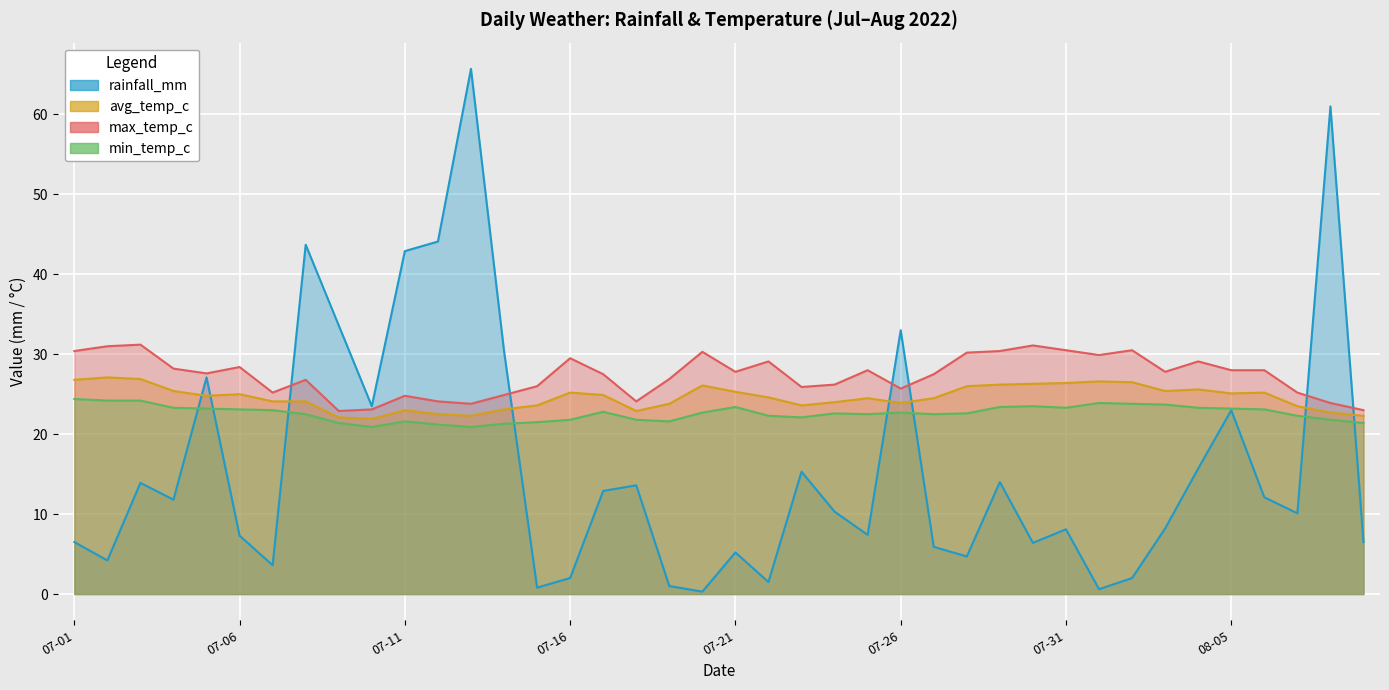

Which category has the lowest value across all series?

2022-07-20